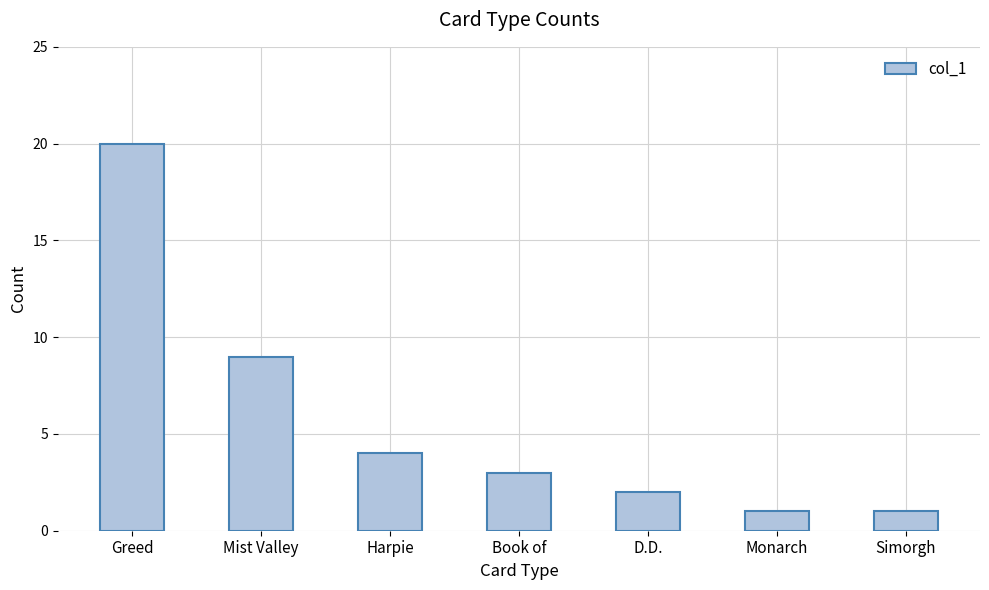

At which category does the chart reach its peak across all series?

Greed